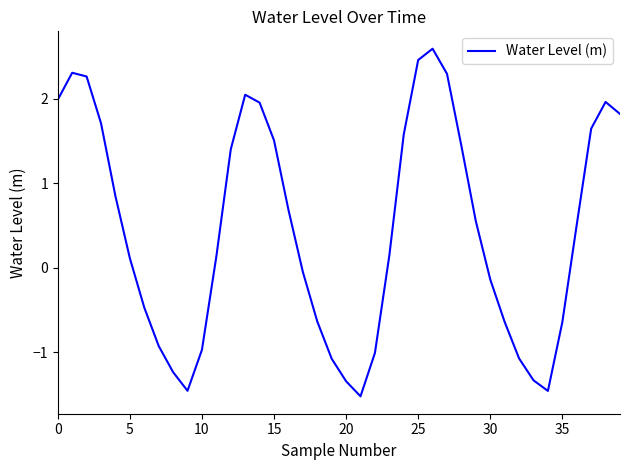

What is the minimum value shown in the chart?

-1.5